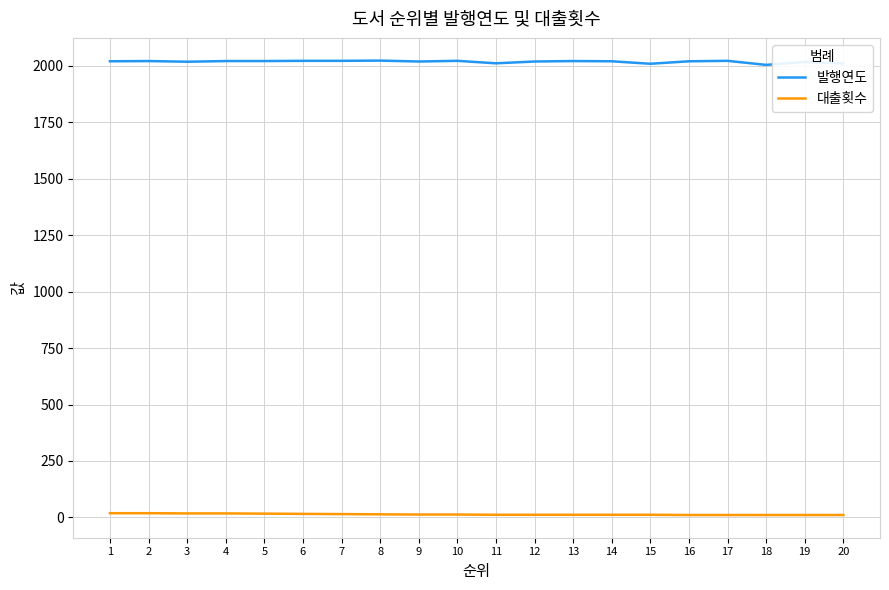

Rank the series at 2 from lowest to highest value.

대출횟수, 발행연도